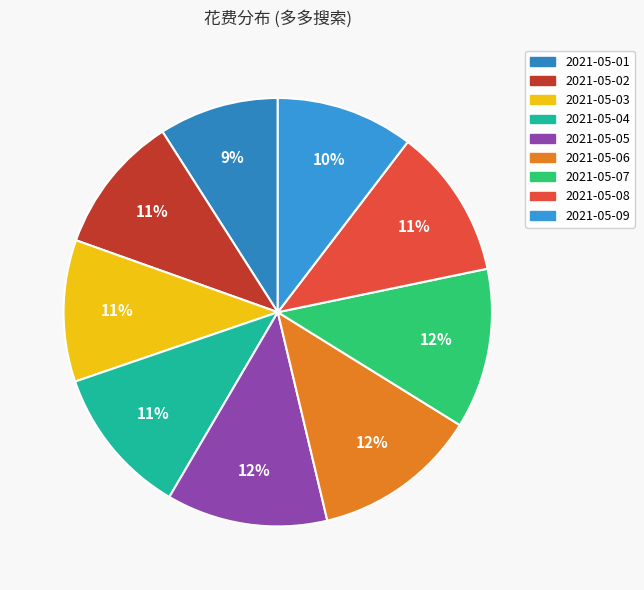

Is it true that 2021-05-03 is 20% of the pie?

False